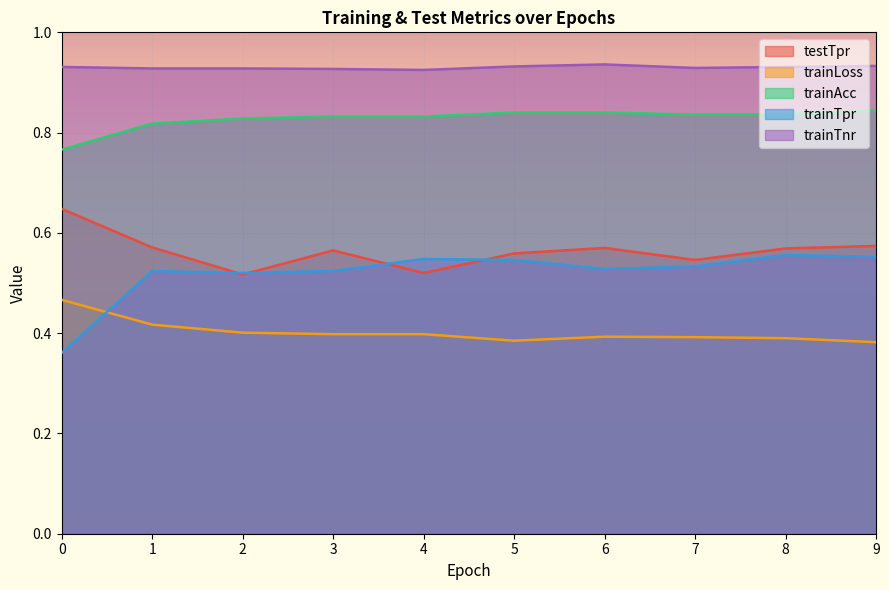

Count the number of categories in the chart.

10